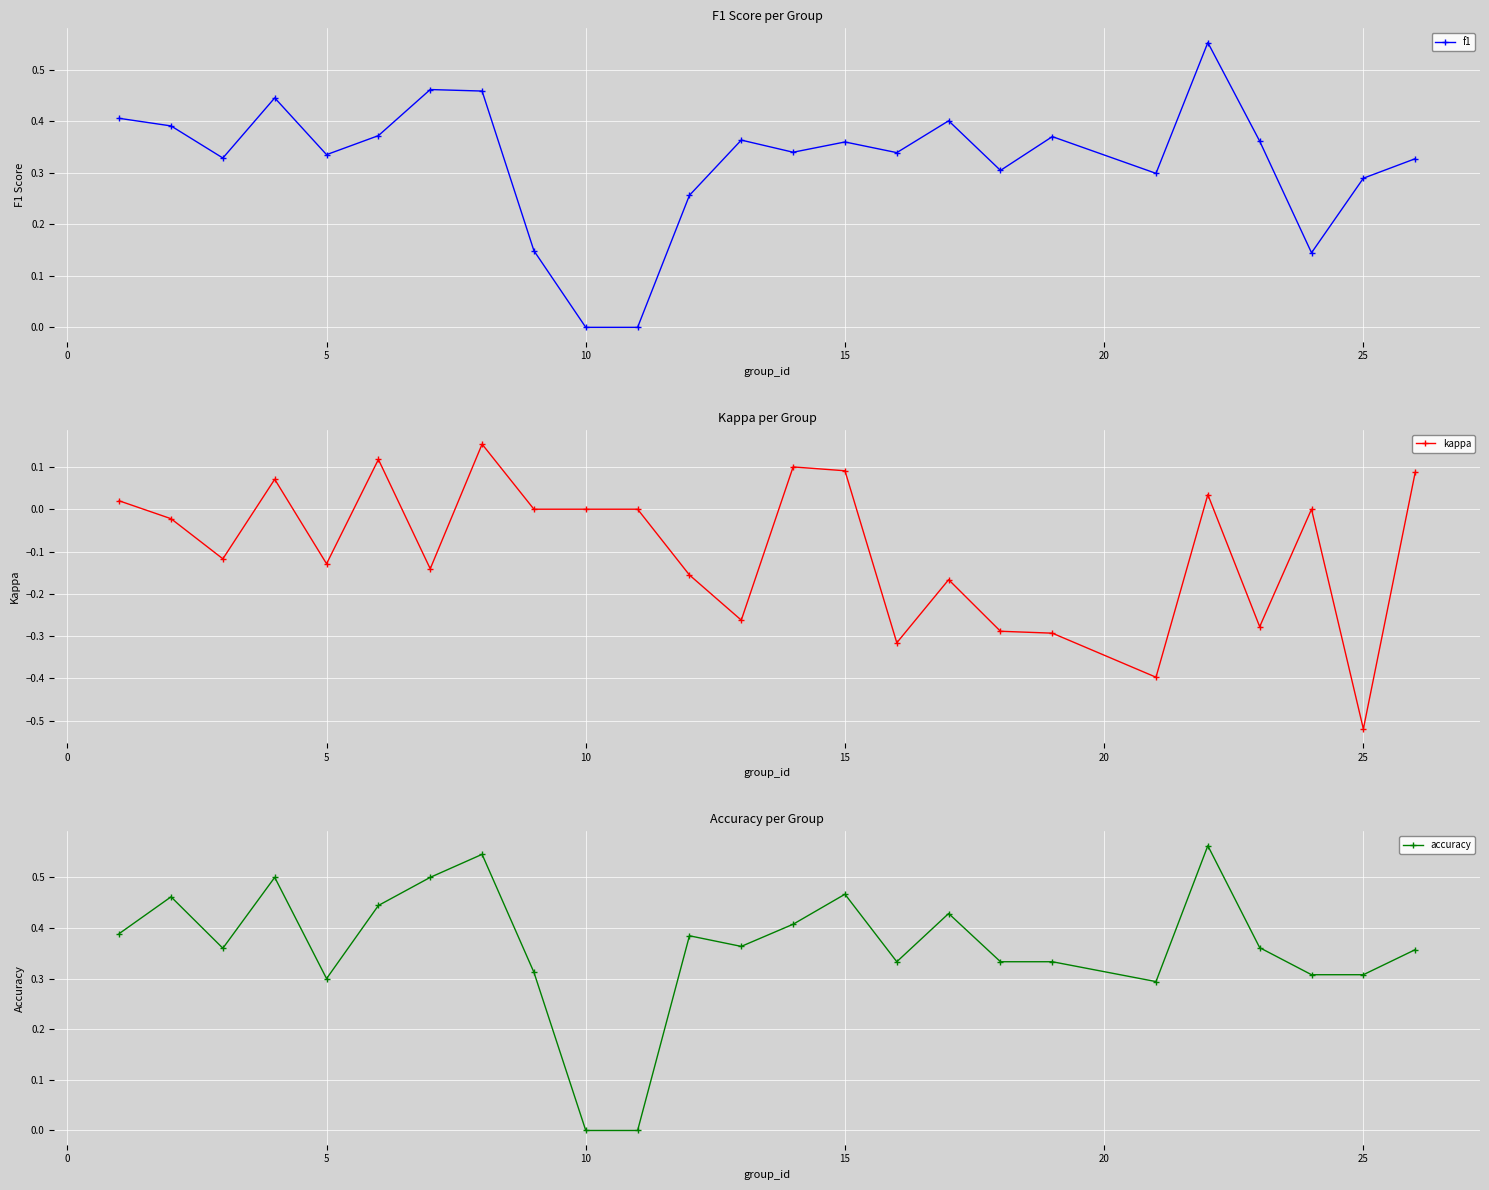

How many data points in kappa are less than 0?

13